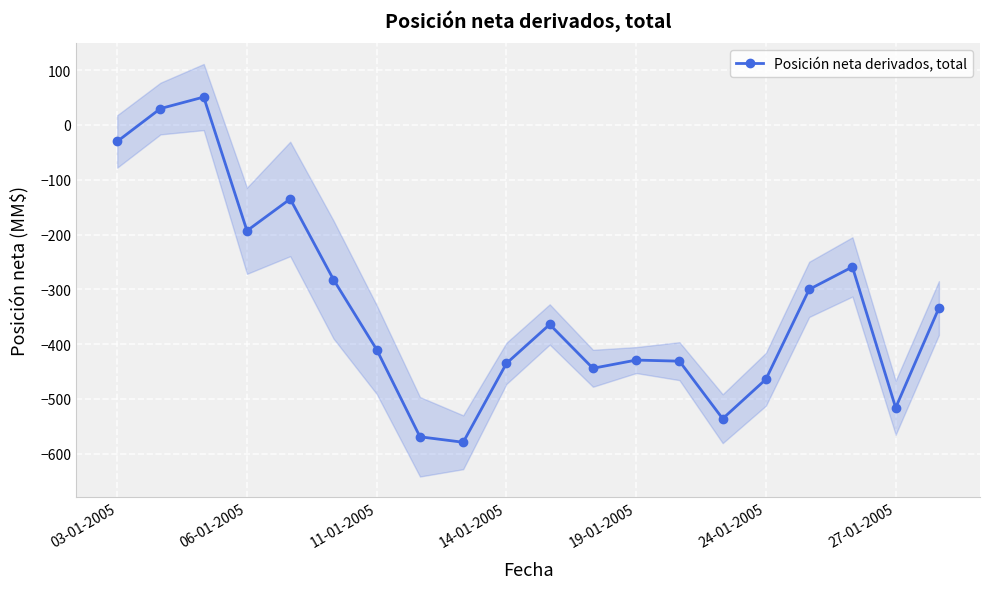

What is the minimum value for Posición neta derivados, total?

-579